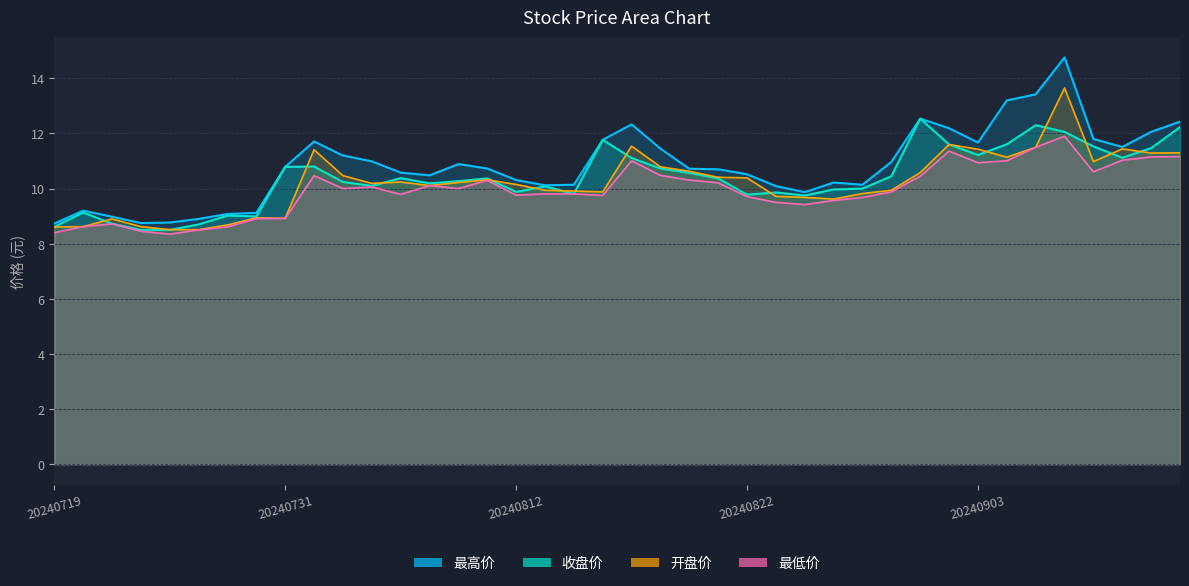

What is the value of the 开盘价 point at the 1st from the left?

8.6